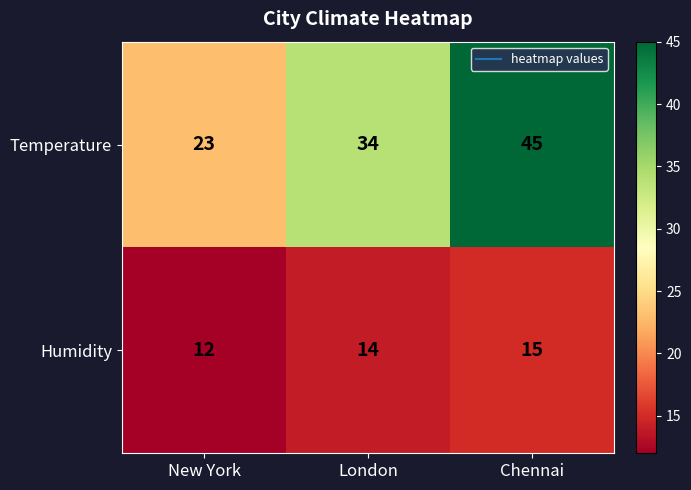

The Humidity series shows 8 at Chennai. True or false?

False